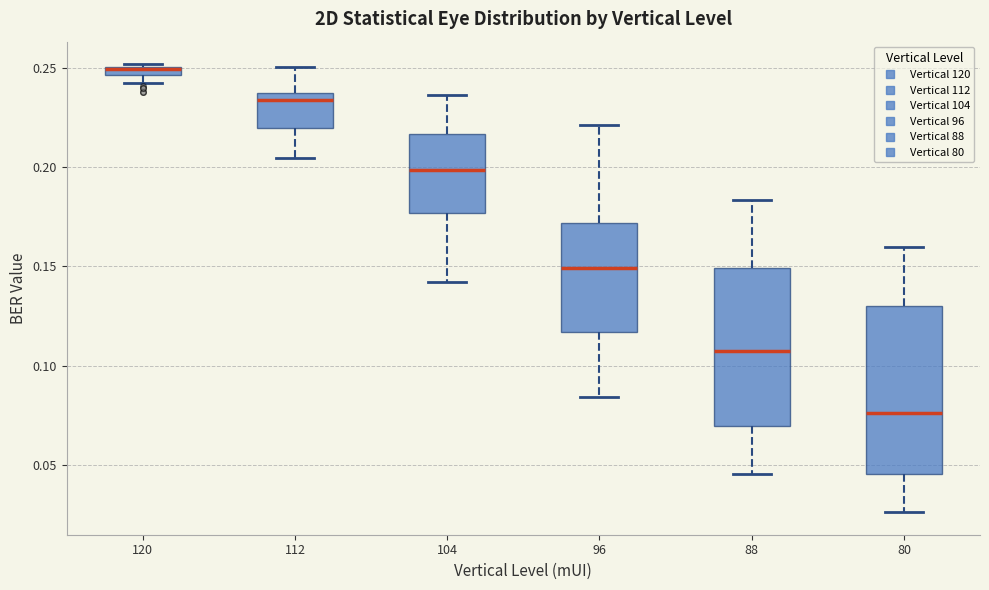

Comparing the boxes themselves (not the whiskers), which one is the tallest?

80